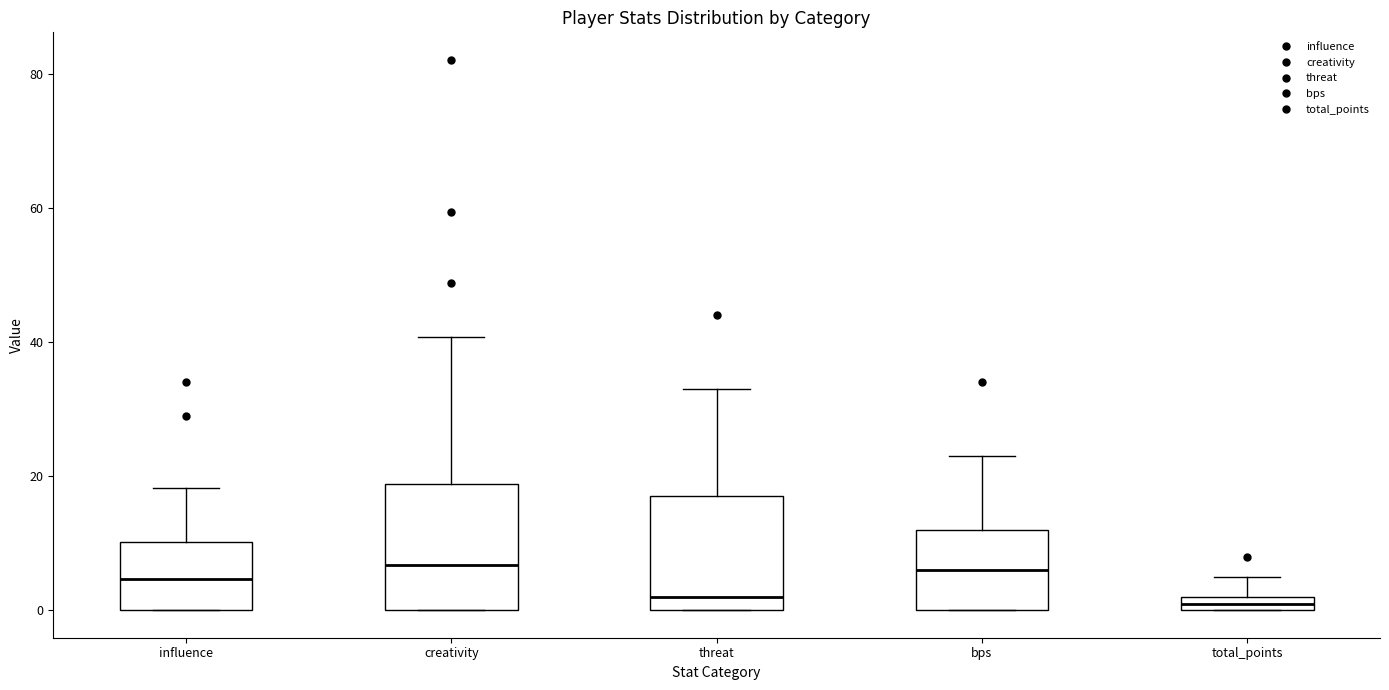

Where is the lower edge of the box for total_points on the y-axis? The values are not printed on the chart, so give them approximately, as read against the axis.

0